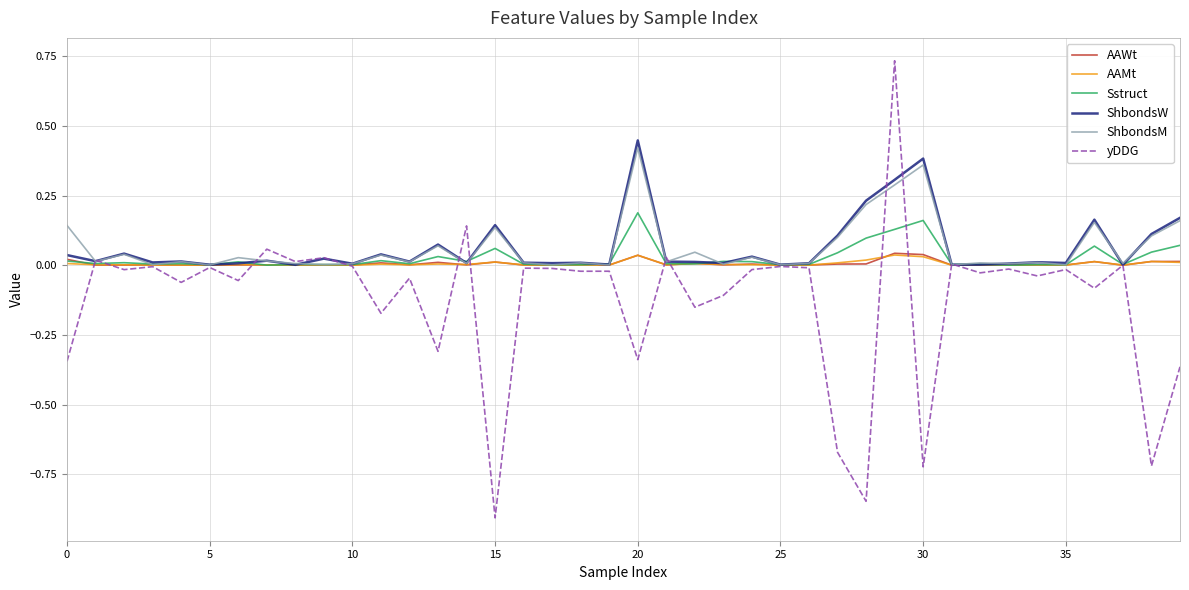

Which series has the largest range (max minus min)?

yDDG